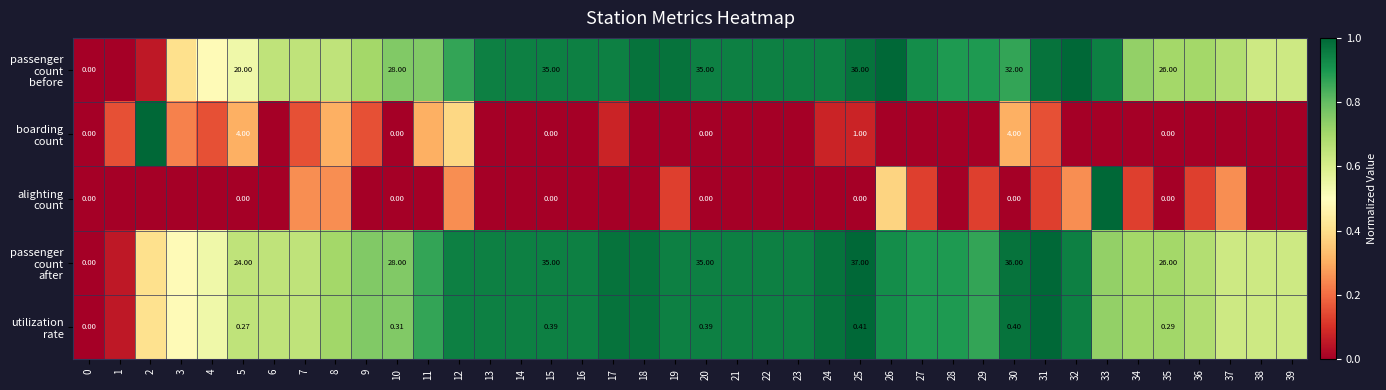

At how many categories does at least one series exceed 0?

39